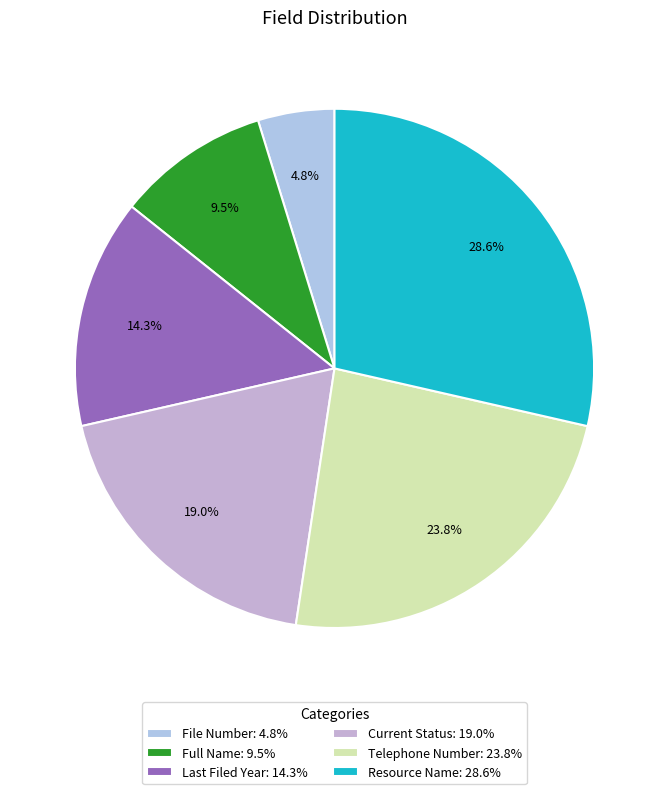

Rank the categories by value from highest to lowest.

Resource Name, Telephone Number, Current Status, Last Filed Year, Full Name, File Number